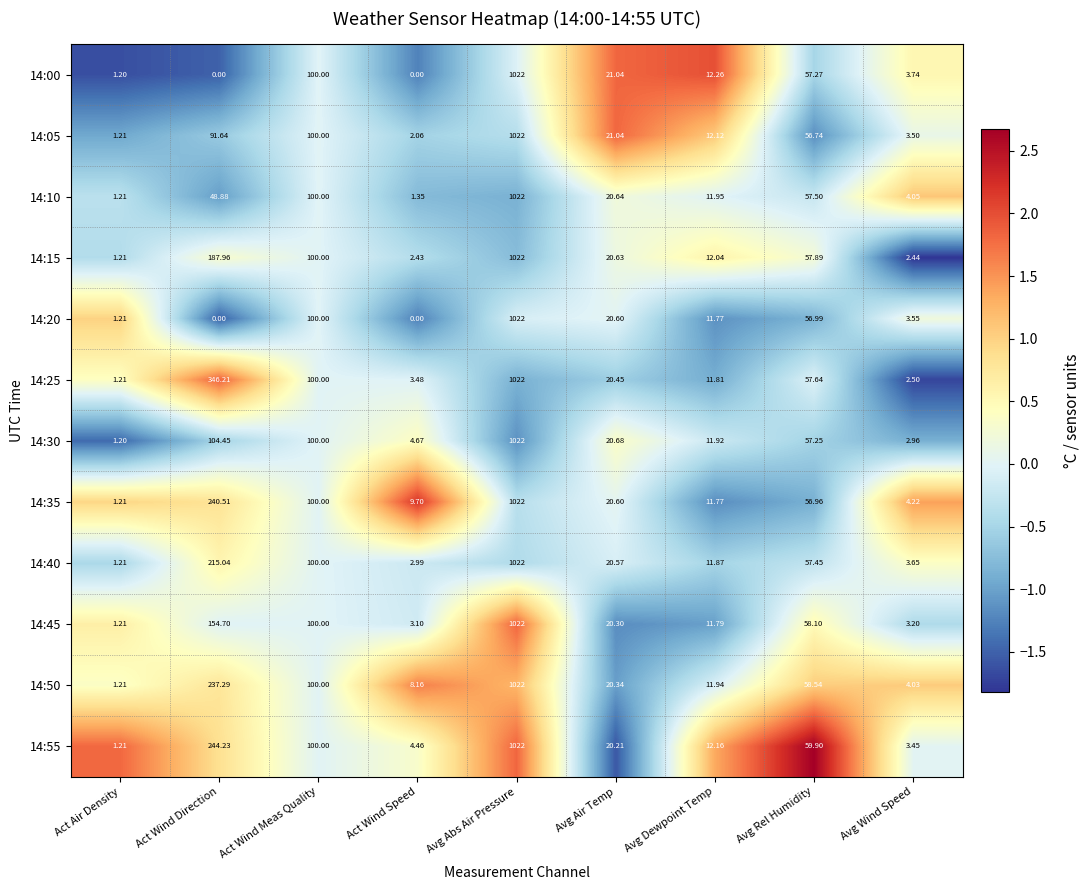

How many categories are shown in the chart?

9